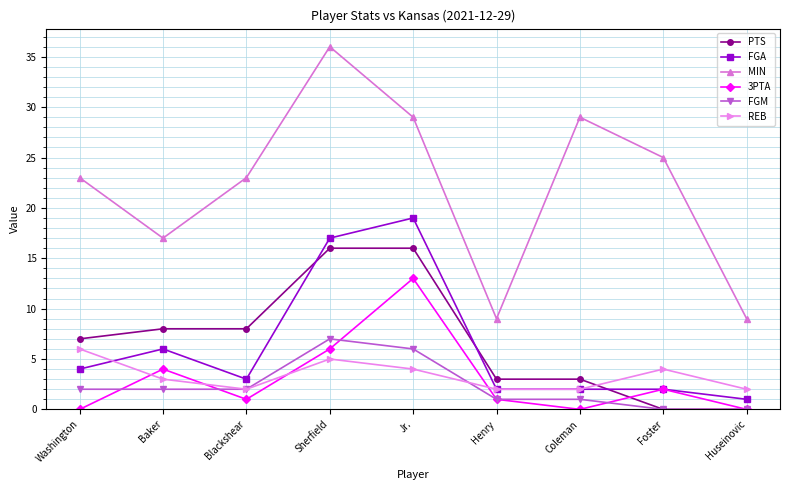

At how many categories does at least one series exceed 7?

9